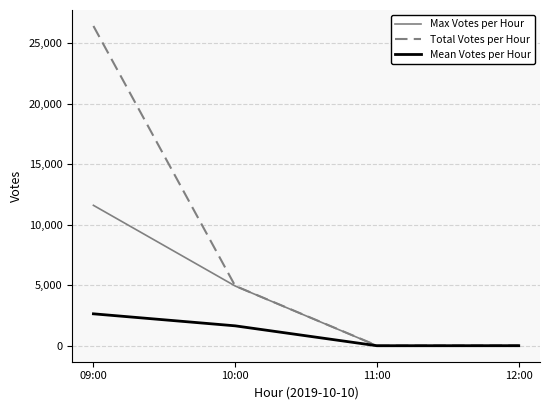

Which series has the largest total across all categories?

Total Votes per Hour